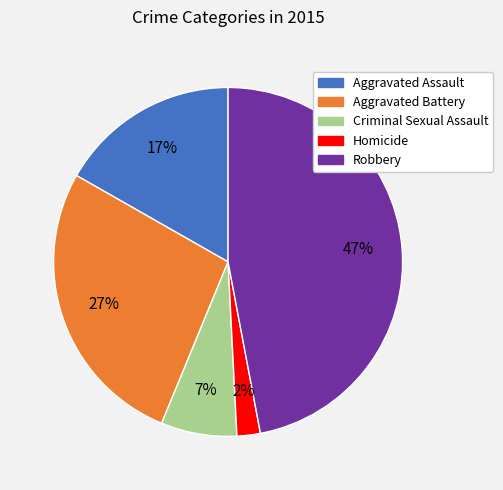

Rank the categories by value from lowest to highest.

Homicide, Criminal Sexual Assault, Aggravated Assault, Aggravated Battery, Robbery